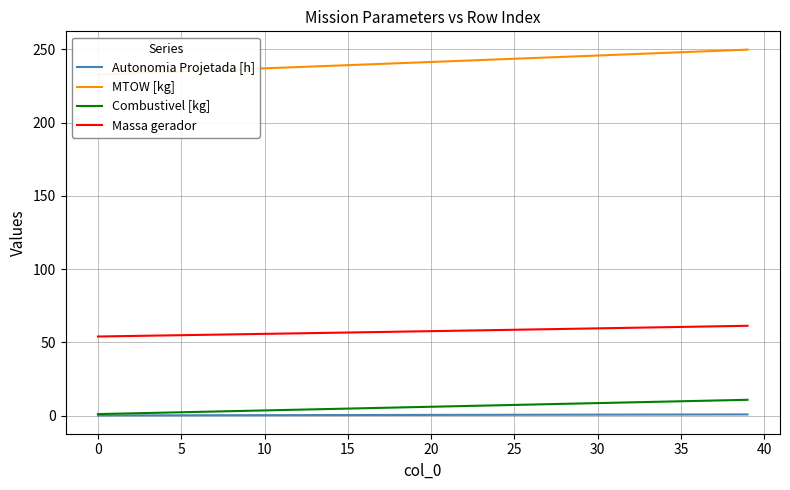

List the series in order of their peak value, lowest first.

Autonomia Projetada [h], Combustivel [kg], Massa gerador, MTOW [kg]